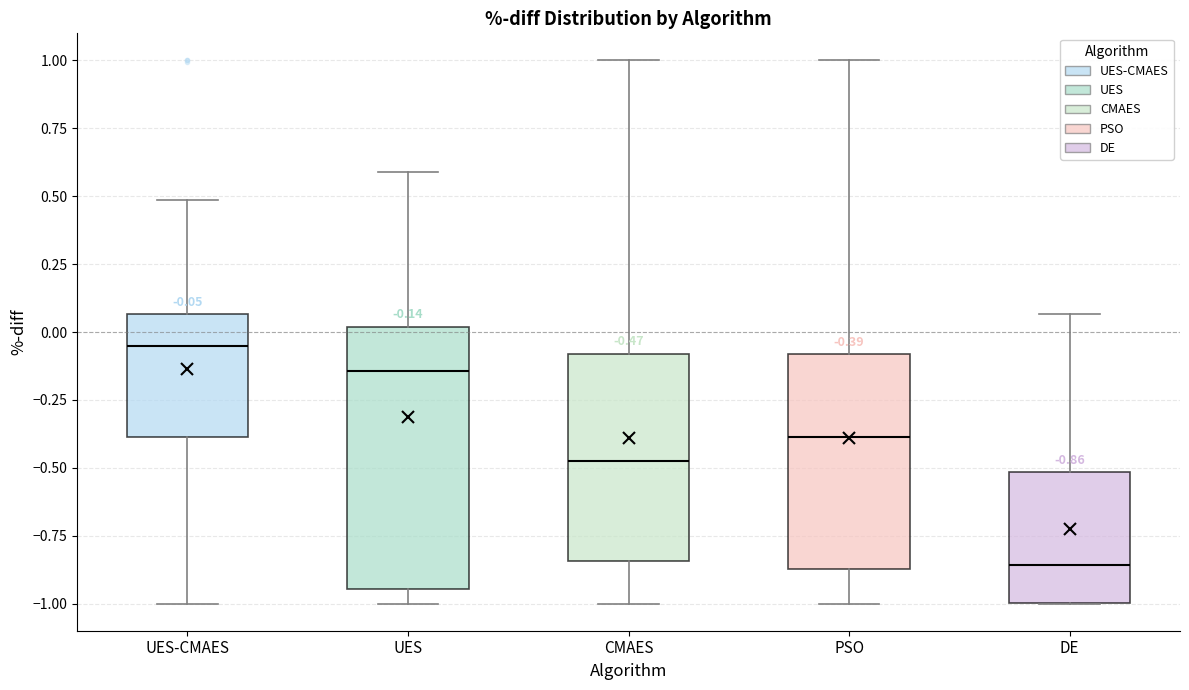

Which box's median line is the highest?

UES-CMAES